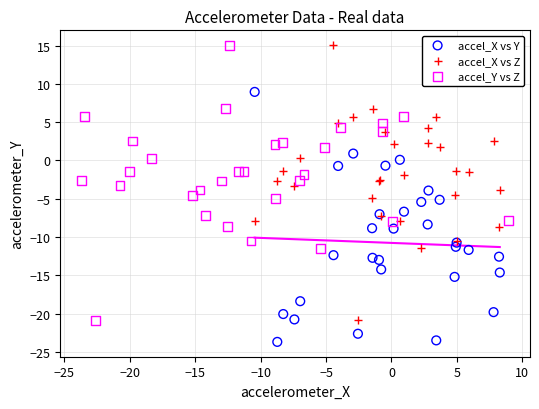

Which series contains the lowest Y value?

accel_X vs Y